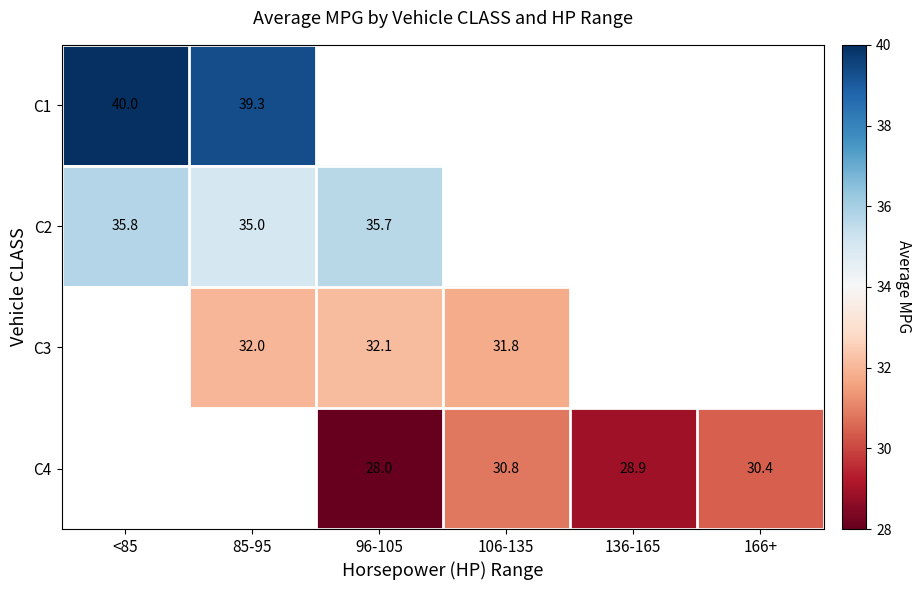

Is it true that C2 equals 35.0 at 85-95?

True